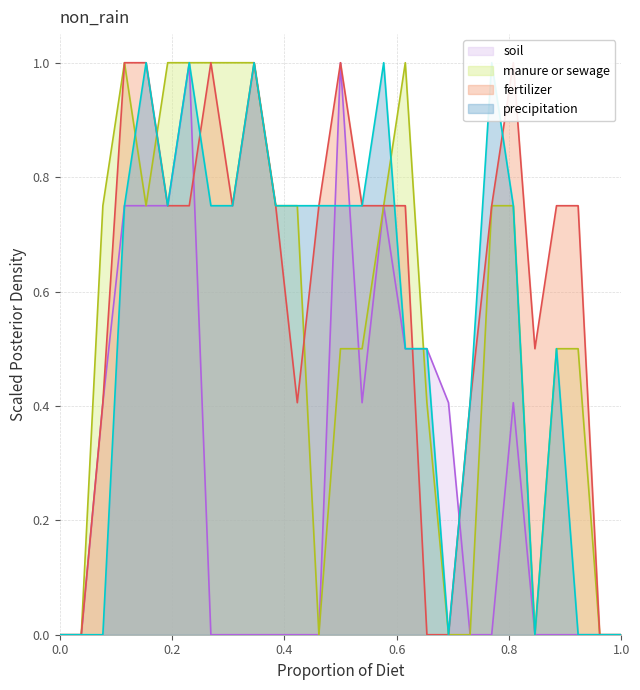

What is the maximum value for soil?

1.0